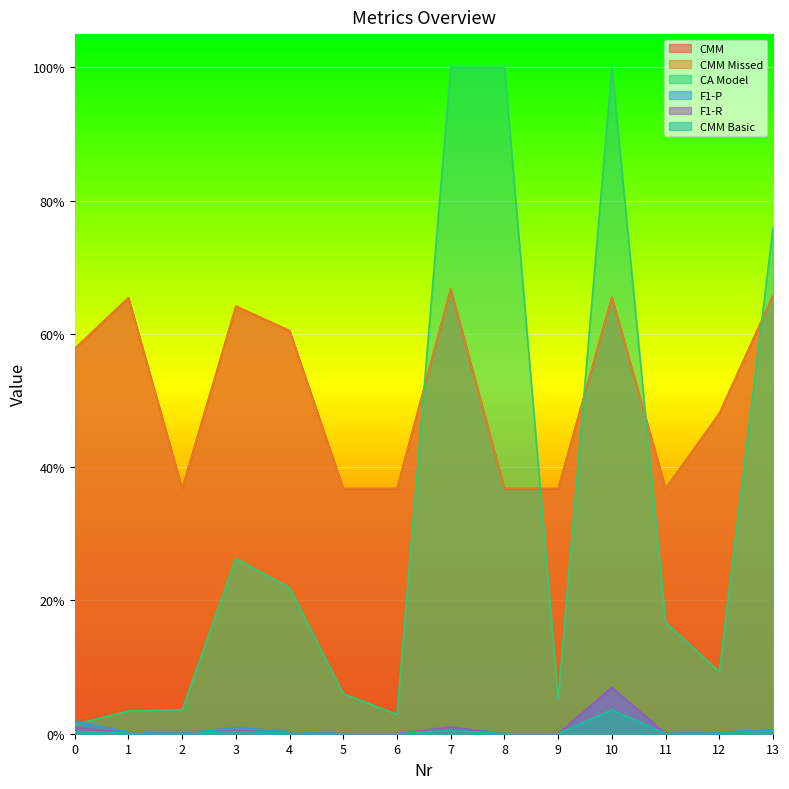

Which category has the lowest value in the F1-R series?

2